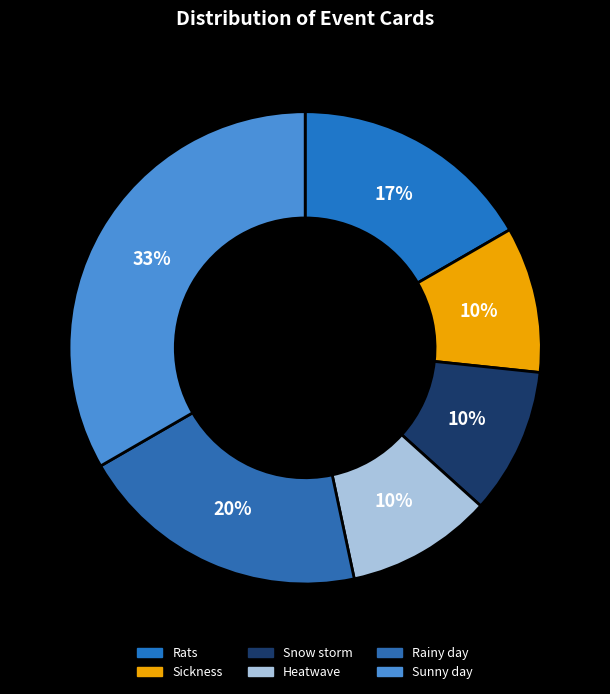

What is the largest slice in the pie chart?

Sunny day